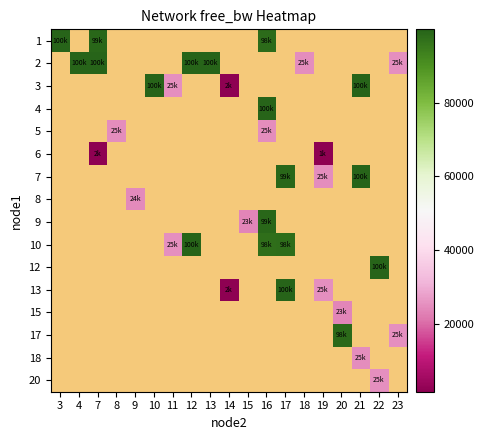

Rank the series by their maximum value, from lowest to highest.

1, 2, 3, 4, 5, 6, 7, 8, 9, 10, 12, 13, 15, 17, 18, 20